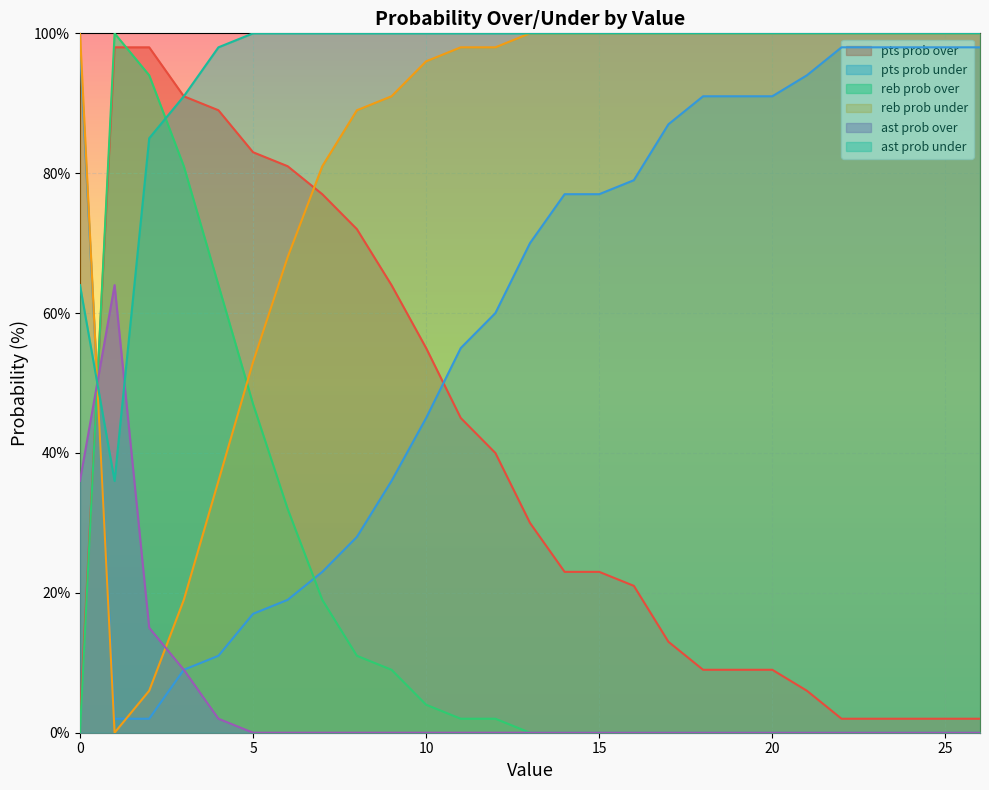

What is the average value of the ast prob under series?

95